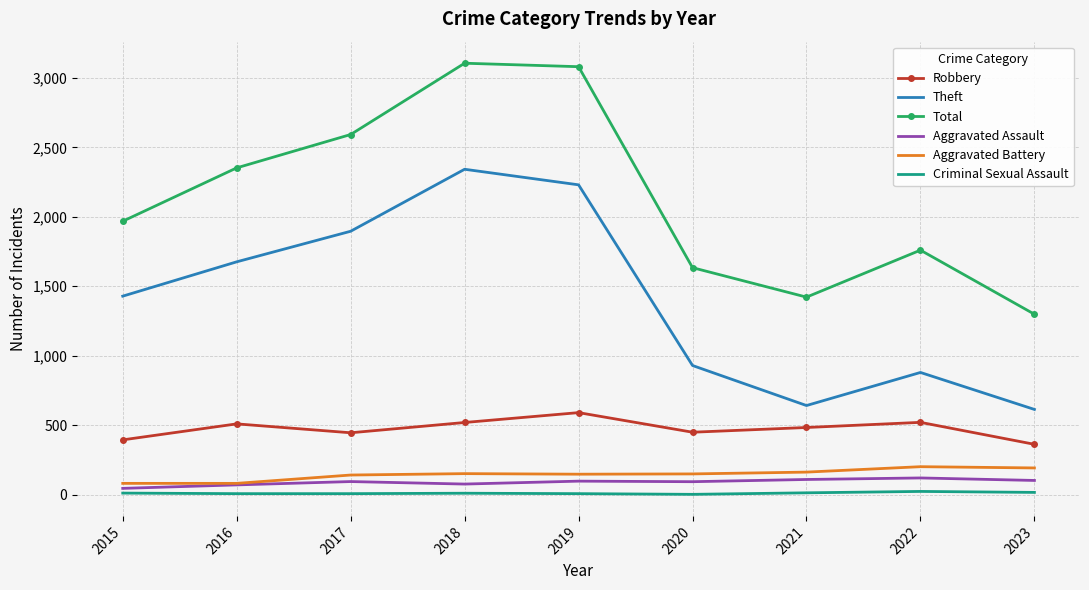

True or false: Aggravated Battery and Total cross at least once.

False